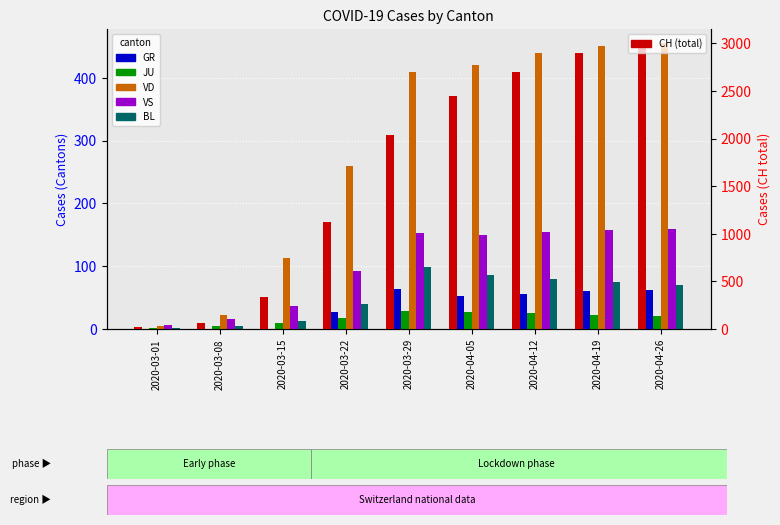

What is the label of the 9th bar from the left?

2020-04-26